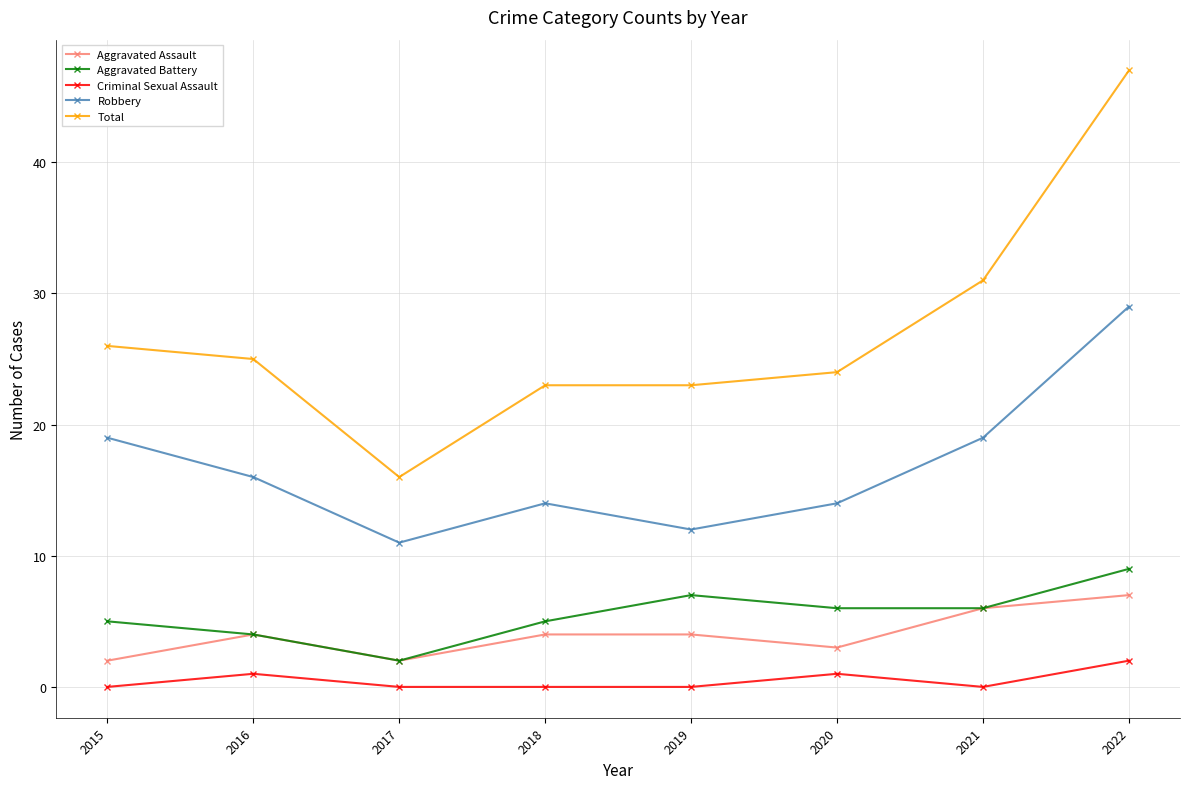

What is the sum of the Aggravated Battery values at 2017 and 2016?

6